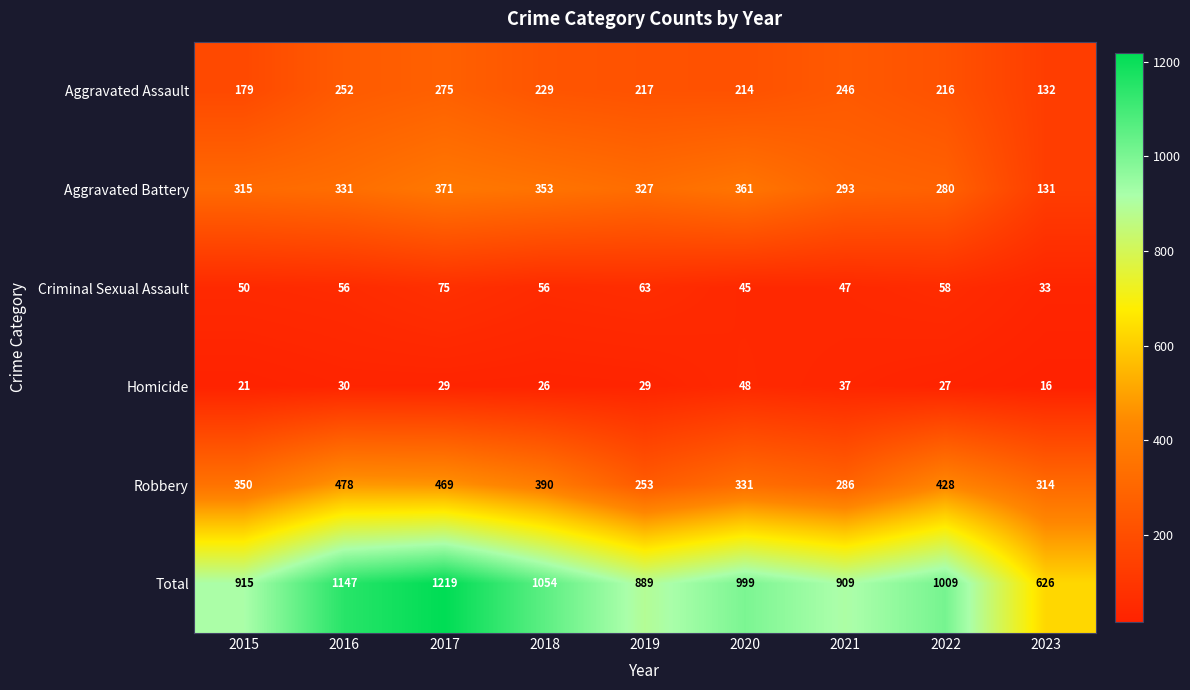

What is the minimum value shown in the chart?

16